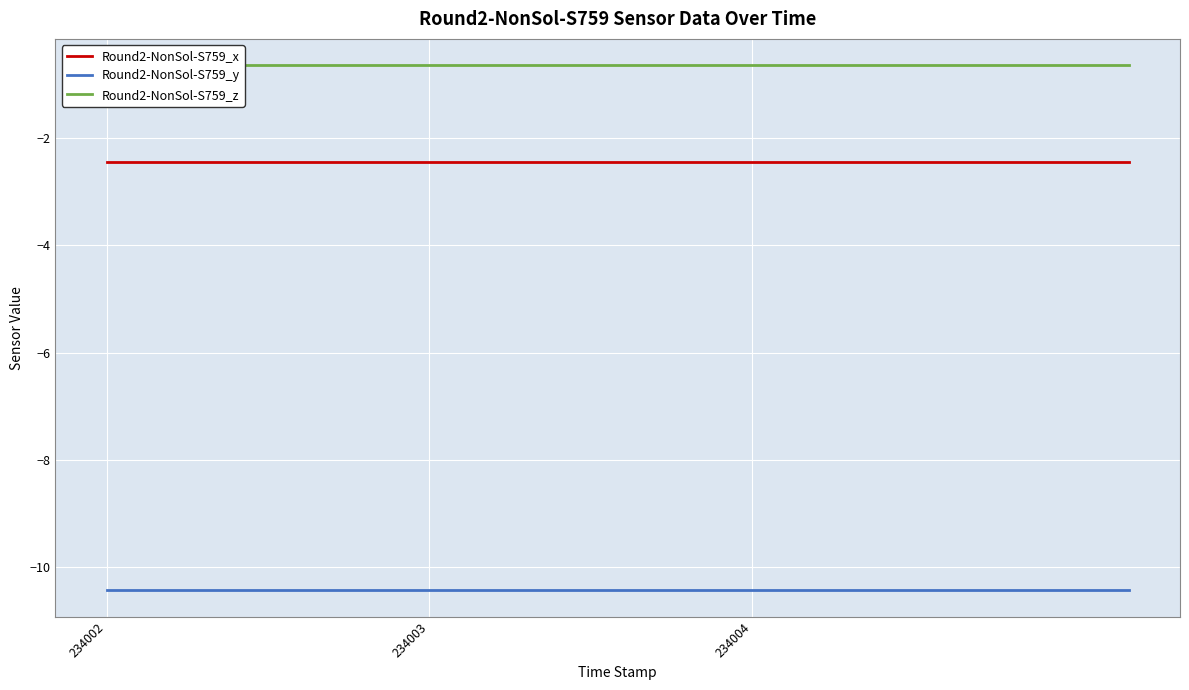

Where is Round2-NonSol-S759_z nearest to the value 0?

234002